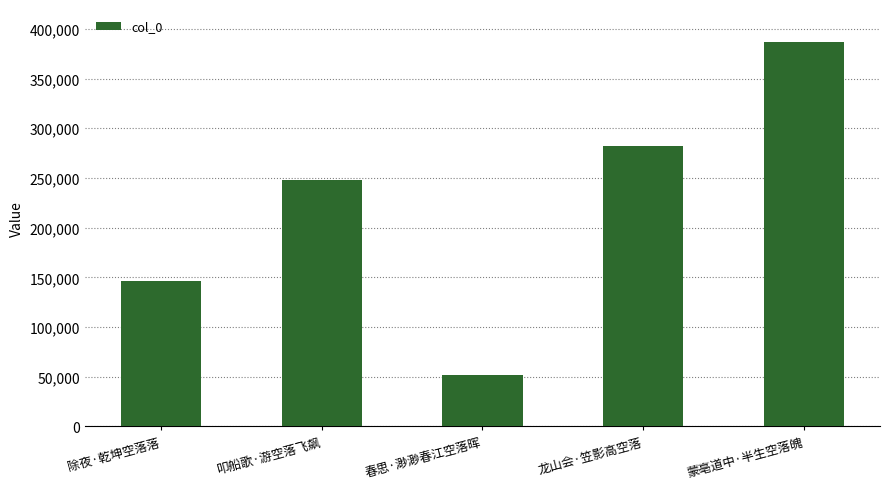

What is the sum of all values?

1115644